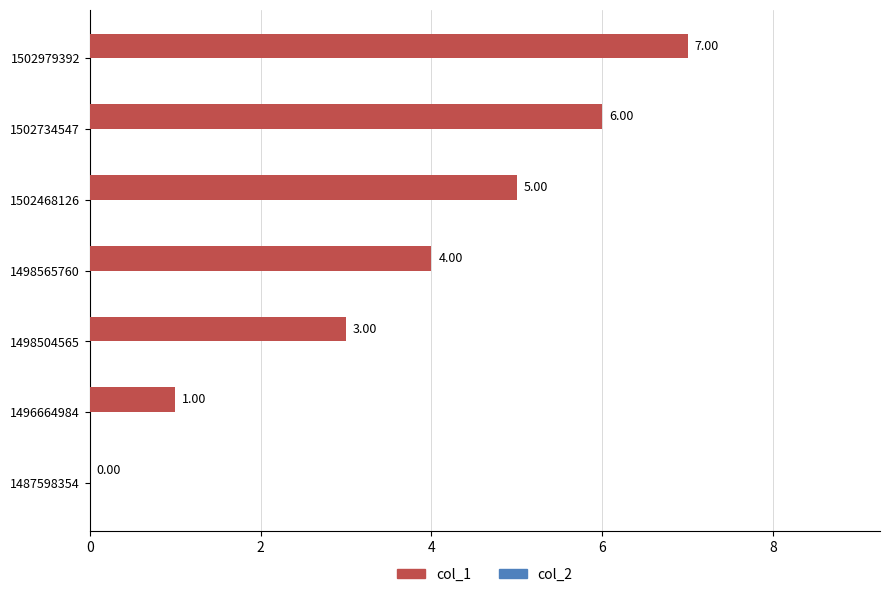

Approximately how many times larger is the value at 1498565760 compared to 1502734547?

0.7